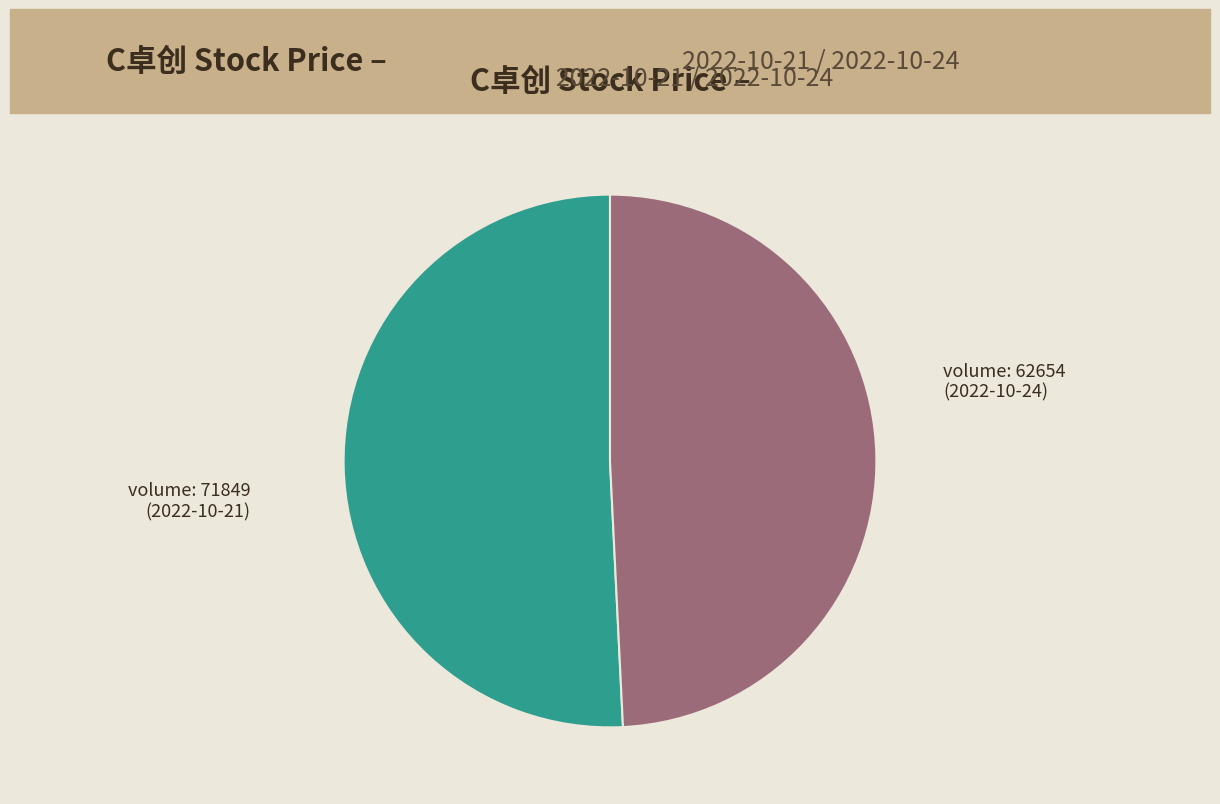

Is there any slice that represents more than half of the pie?

Yes